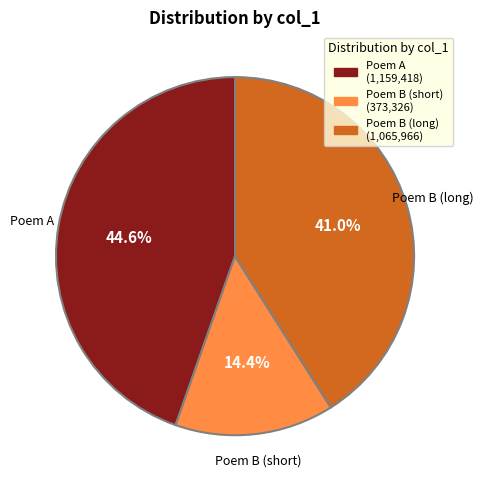

Does any single category account for the majority?

No